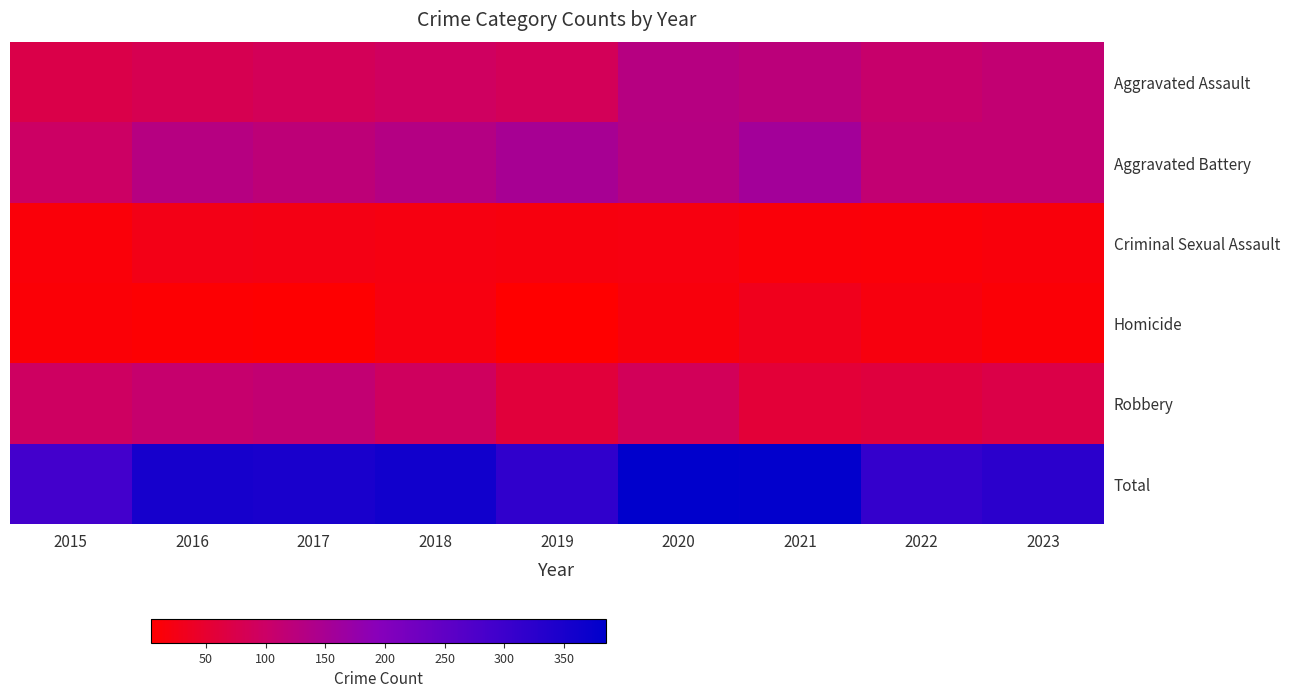

What is the spread (max minus min) of values at 2015?

280